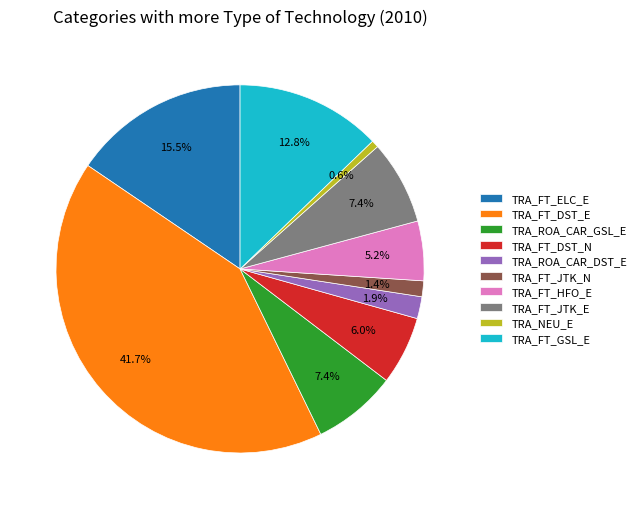

Which slice is the smallest?

TRA_NEU_E